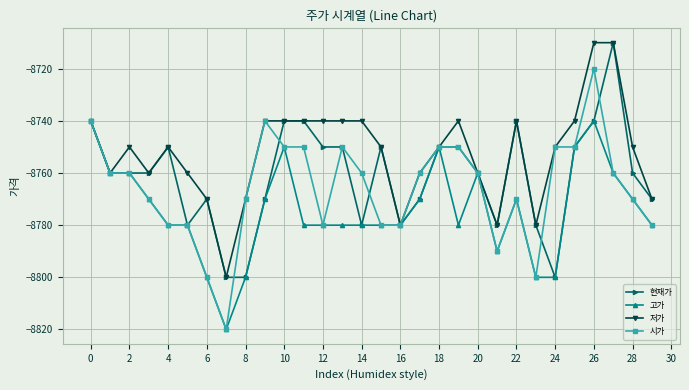

List the series in order of their overall mean, highest first.

저가, 현재가, 시가, 고가